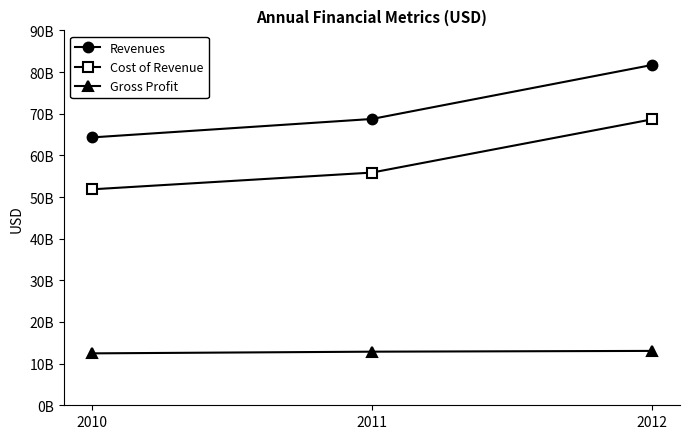

The value of Revenues at 2010 is 64306000000. True or false?

True